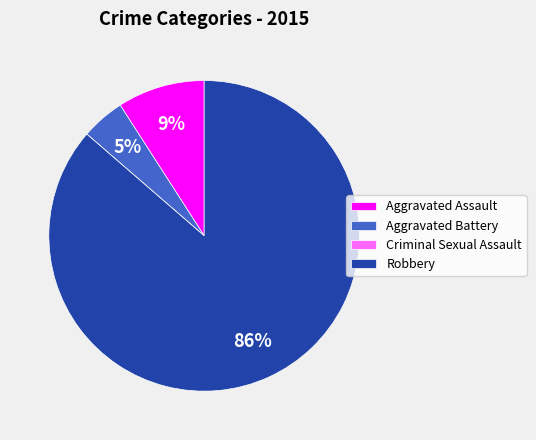

To the nearest percent, what is the difference between the largest and smallest slice percentages?

86%